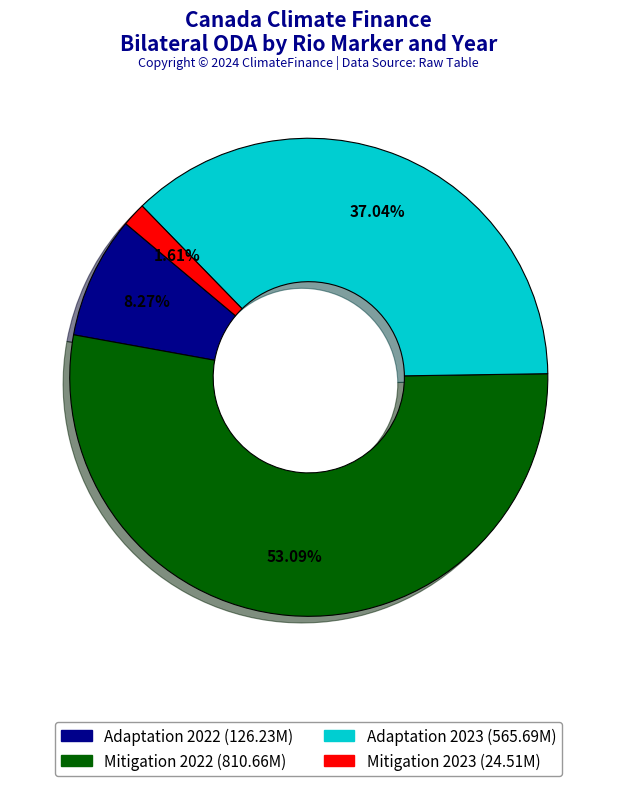

Which category has the biggest portion of the pie?

Mitigation 2022